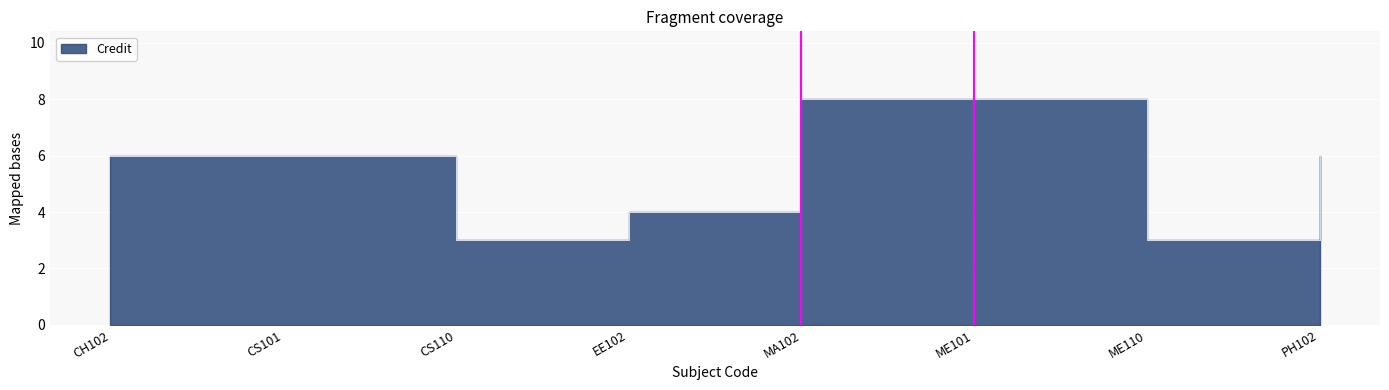

The value at EE102 is 4. True or false?

True